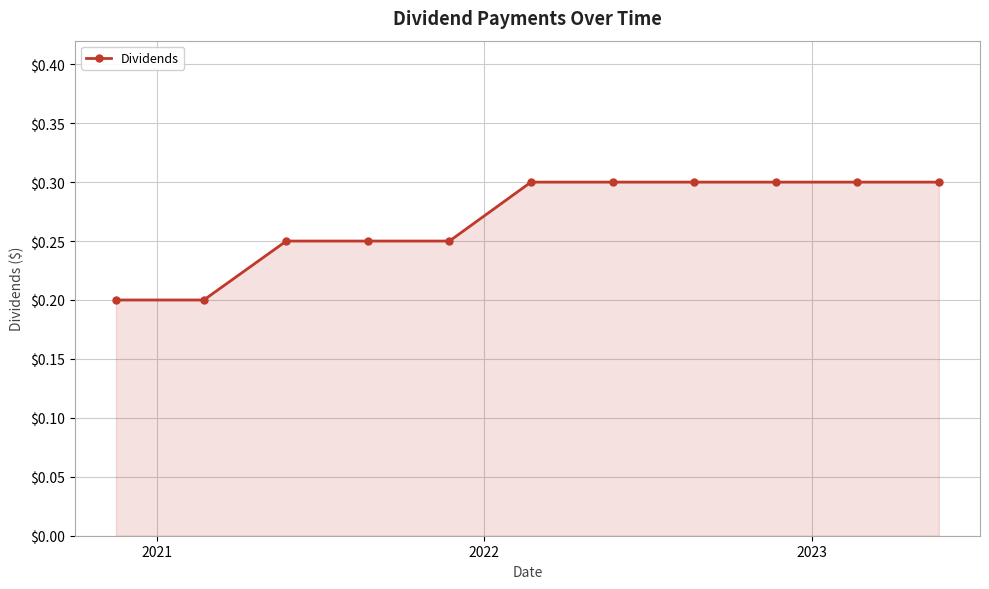

Count the values in the range 0 to 1.

11